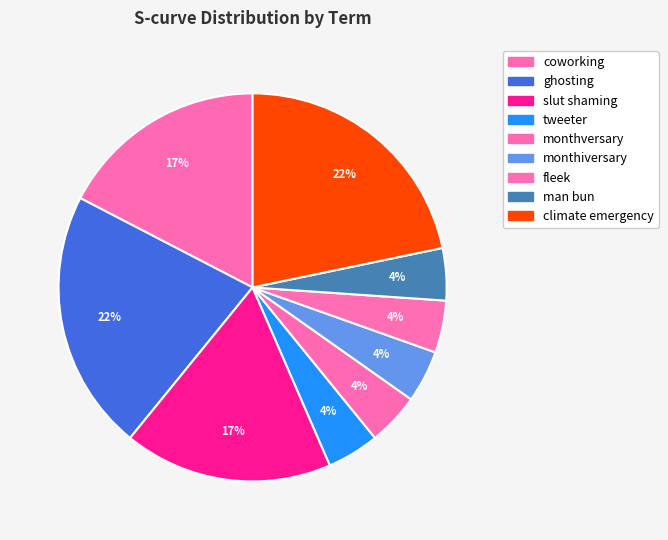

Count the number of slices in the pie.

9